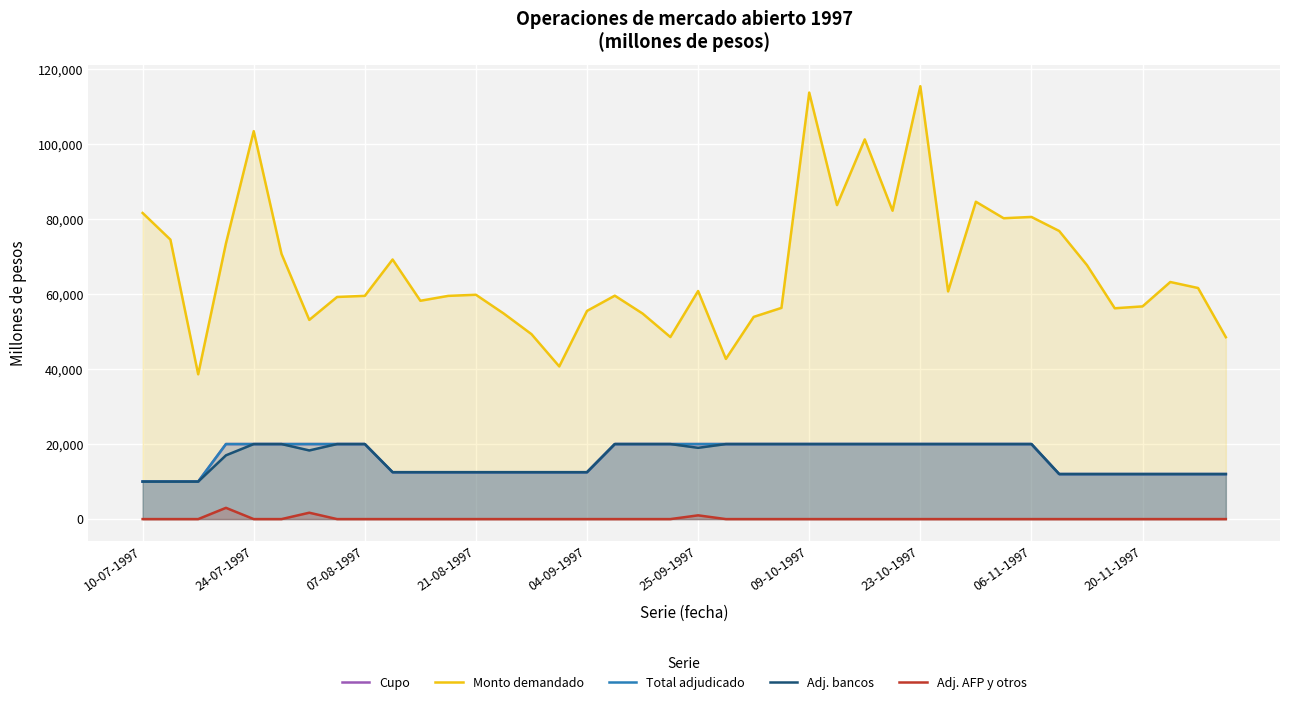

Which series has the largest total across all categories?

Monto demandado